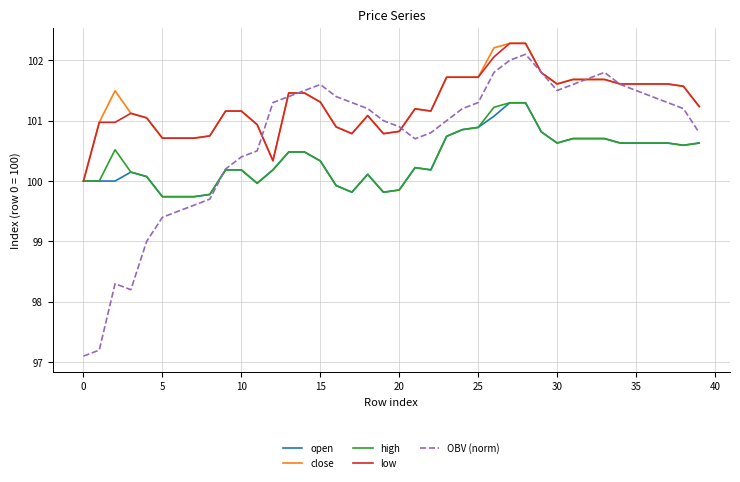

Does the chart display data point markers on the line(s)?

No